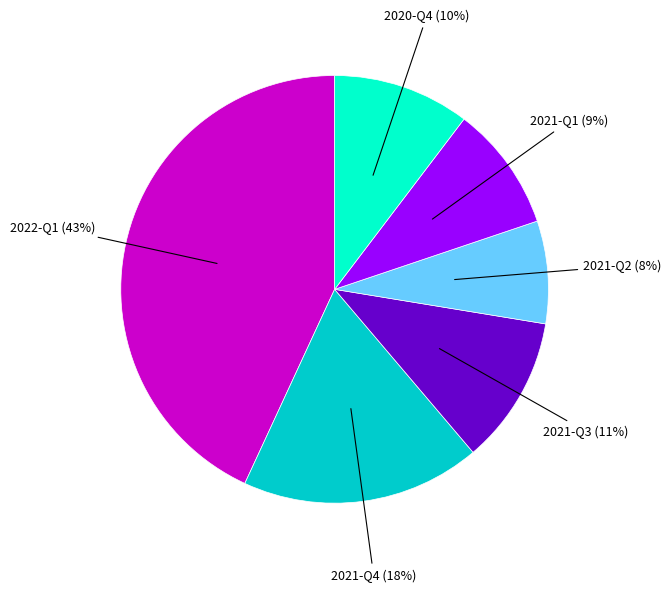

Is there a majority slice in this chart?

No